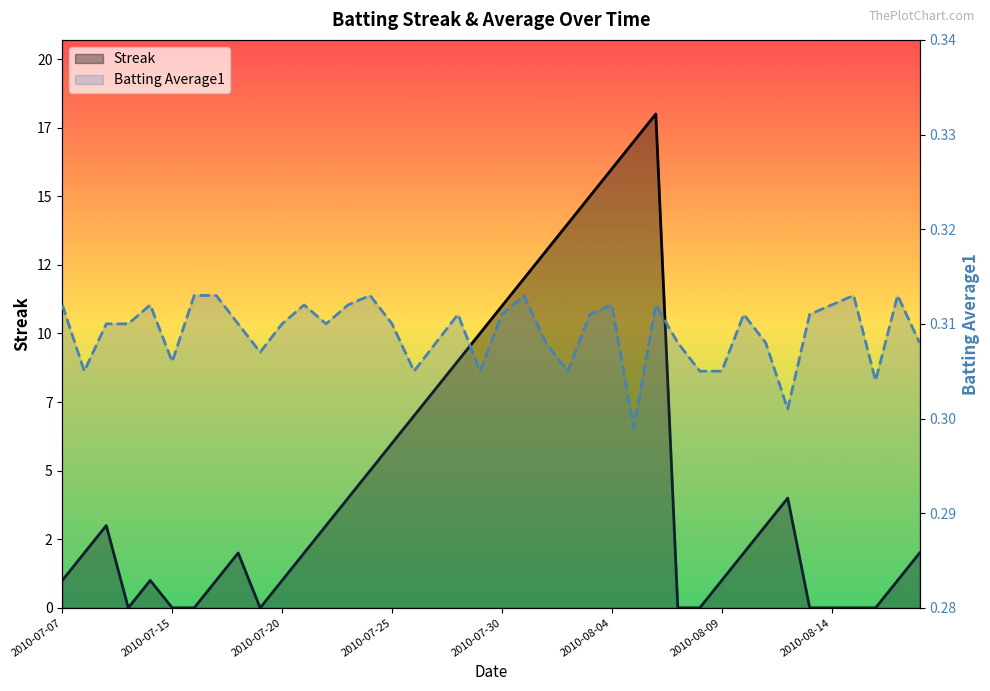

Which category has the lowest value in the Batting Average1 series?

2010-08-05